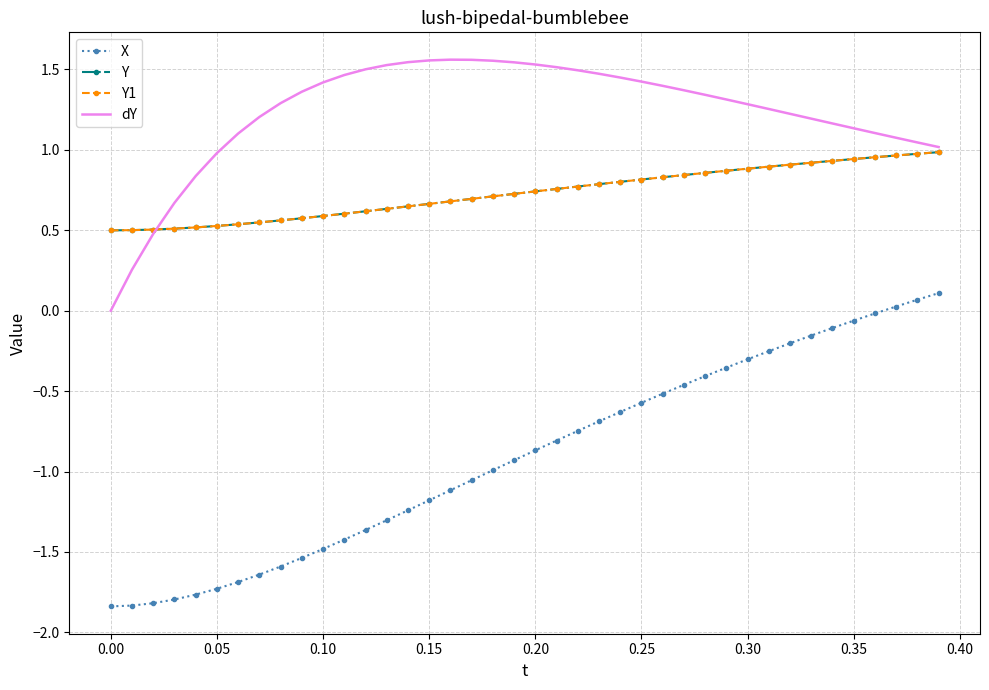

What is the maximum value for X?

0.1